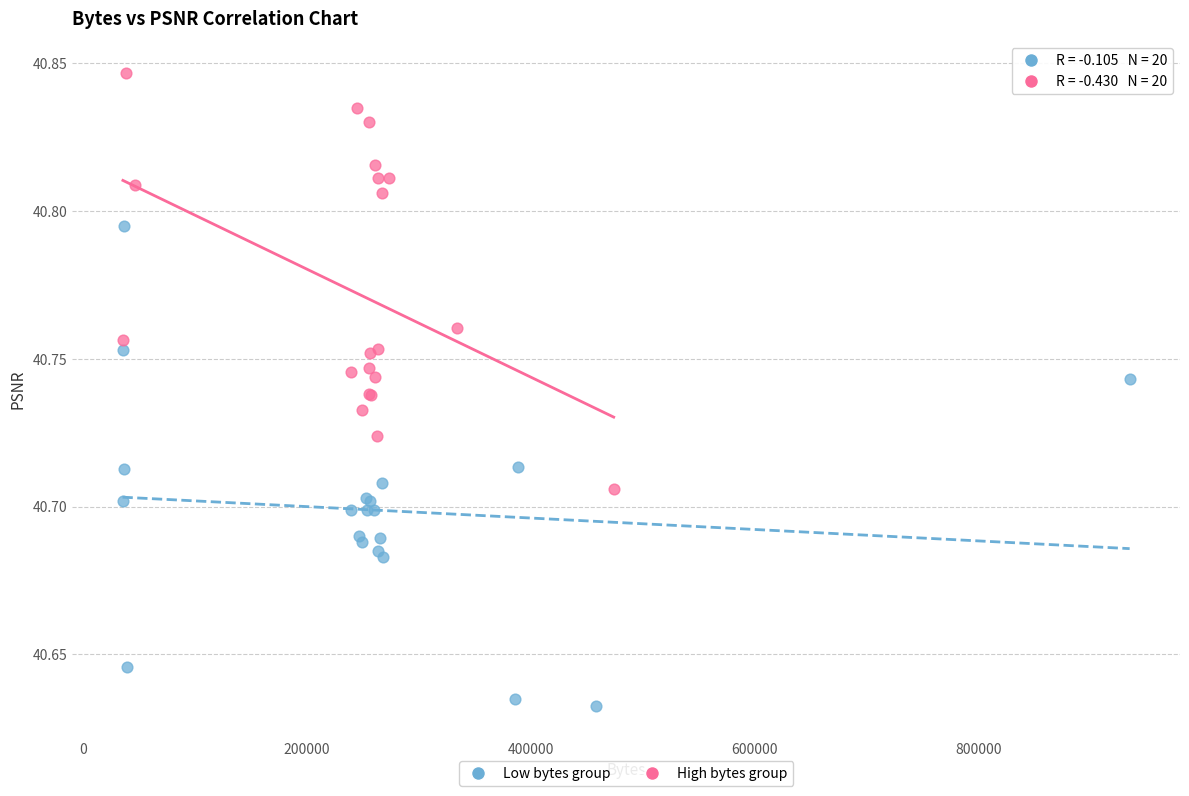

Which series contains the highest Y value?

High bytes group